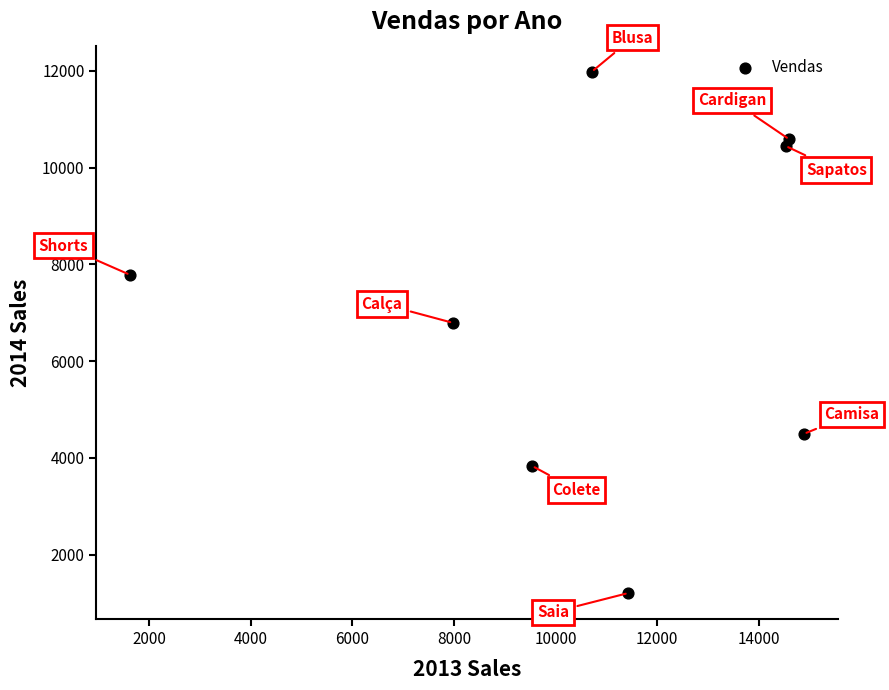

What is the average X value?

10663